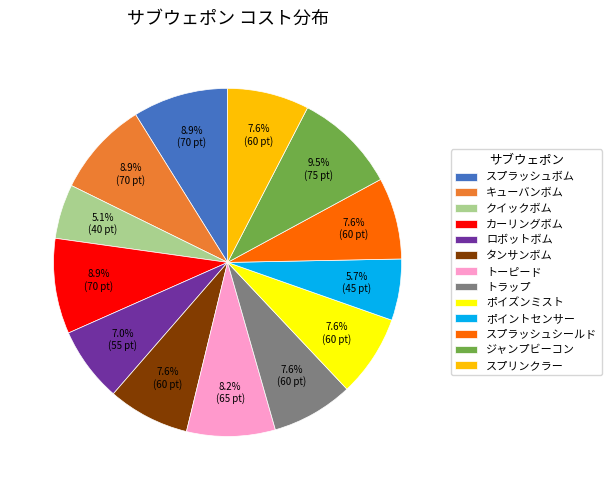

Between ジャンプビーコン and スプラッシュボム, which is larger?

ジャンプビーコン